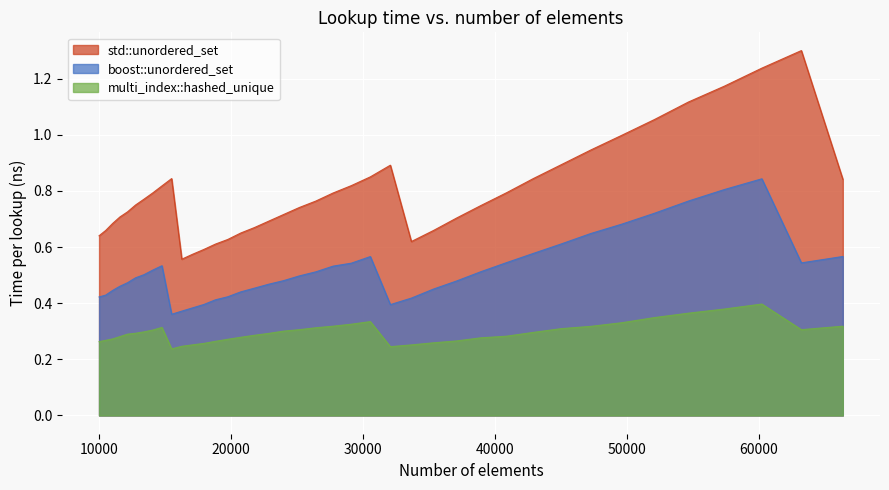

How many lines are shown in the chart?

3